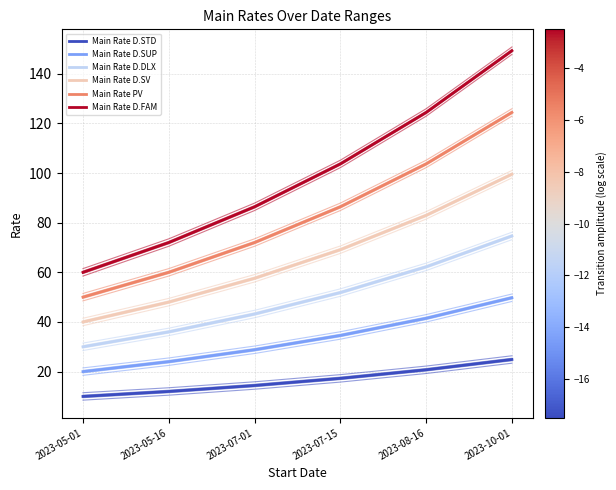

What value does the Main Rate D.SUP series have at 2023-08-16?

20.2